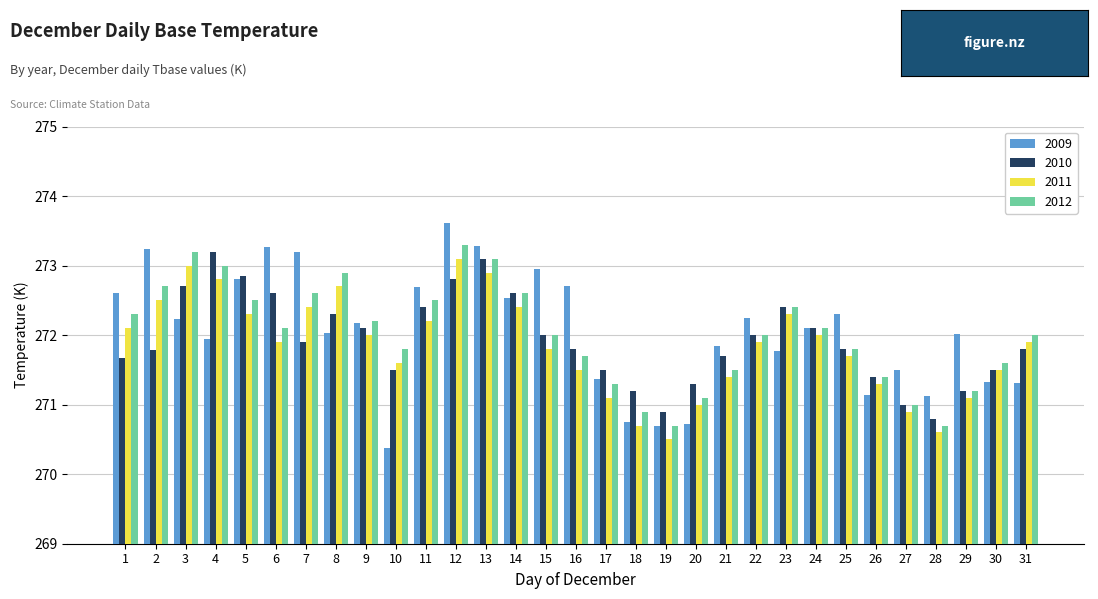

What is the difference between the maximum and second lowest values in the 2010 series?

2.3